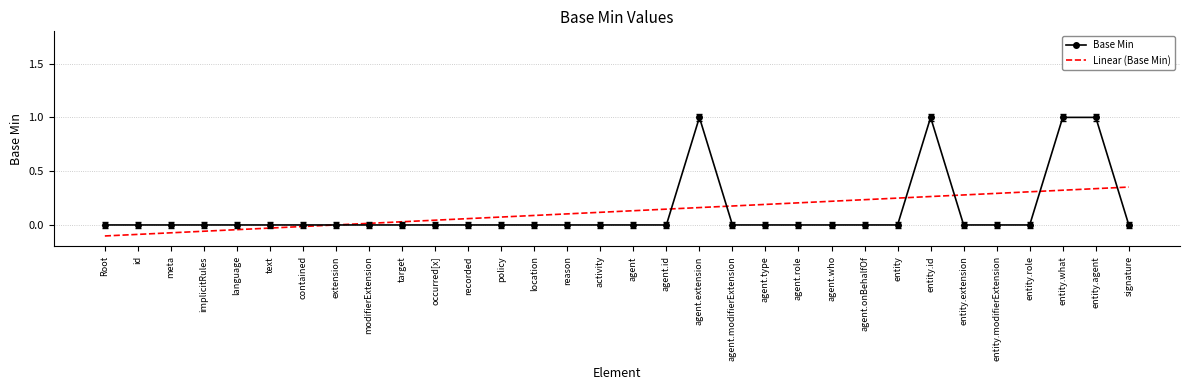

What is the highest value of the Base Min series?

1.0